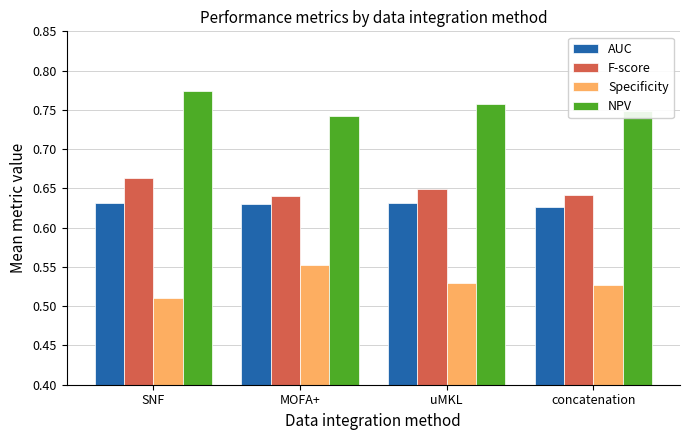

What is the label of the 2nd bar from the right?

uMKL